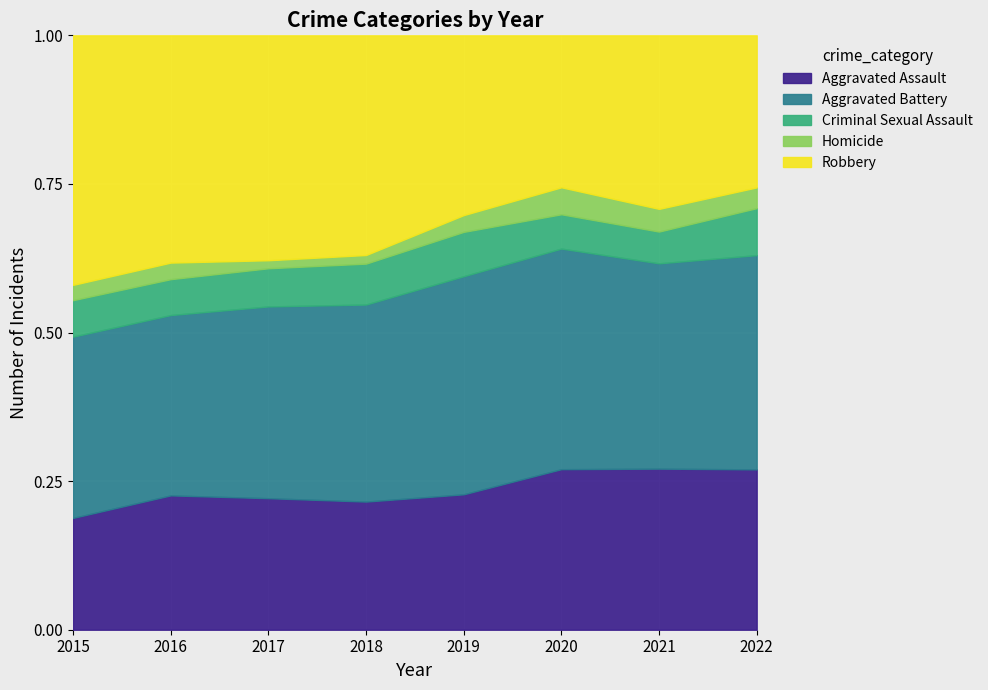

What value does the Aggravated Battery series have at 2018?

183